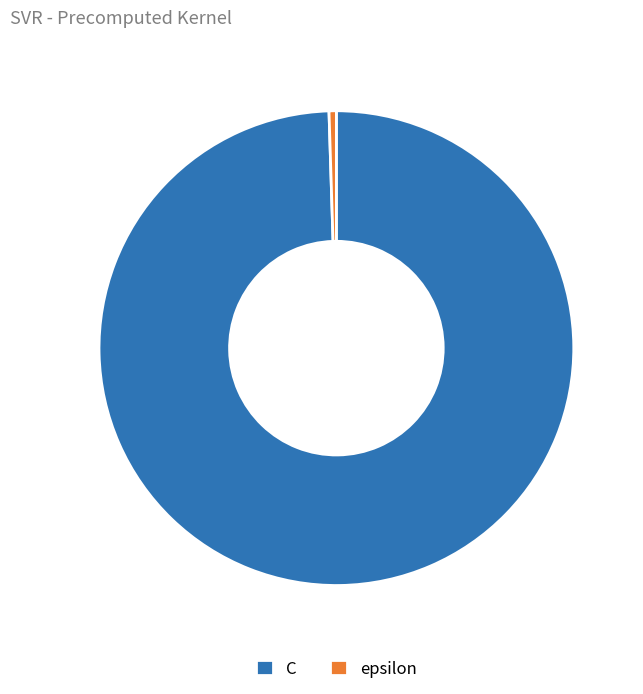

The epsilon slice represents 6% of the pie. True or false?

False